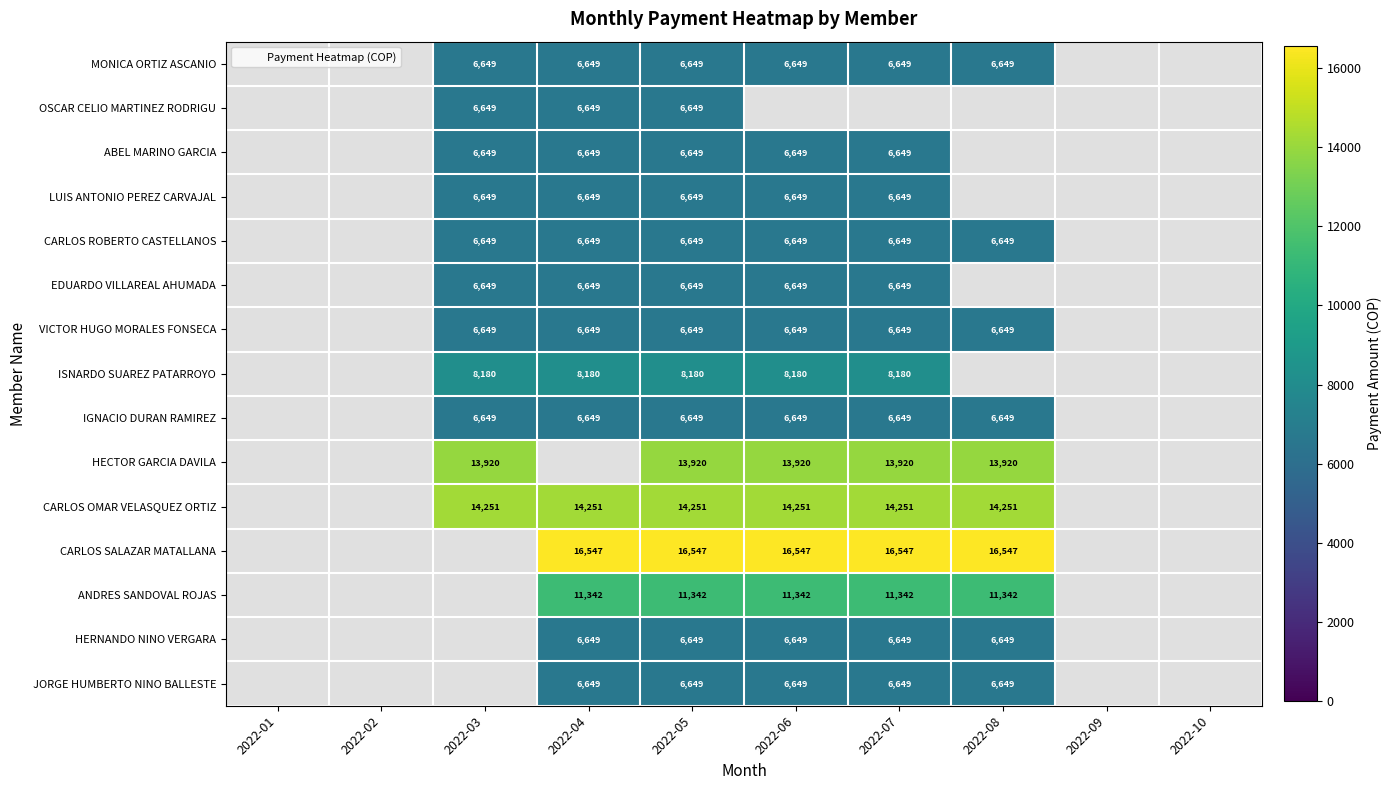

Is it true that ISNARDO SUAREZ PATARROYO equals 8180.0 at 2022-04?

True